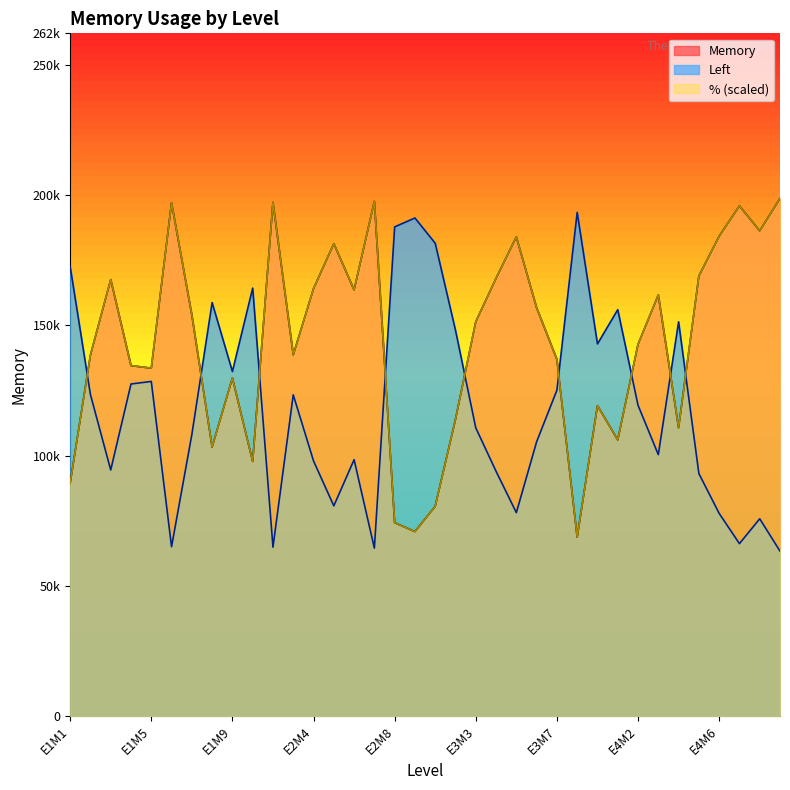

What is the difference between the highest and lowest values at E3M9?

23696